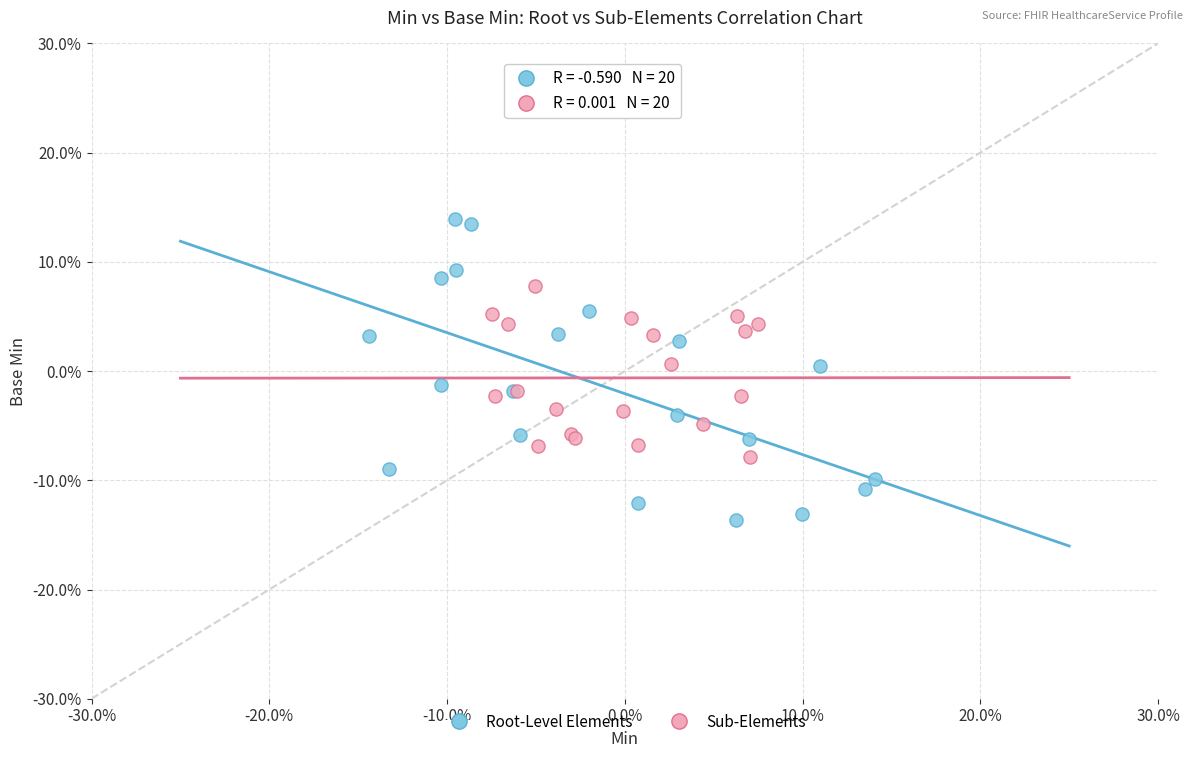

Which series reaches the minimum Y coordinate?

Root-Level Elements